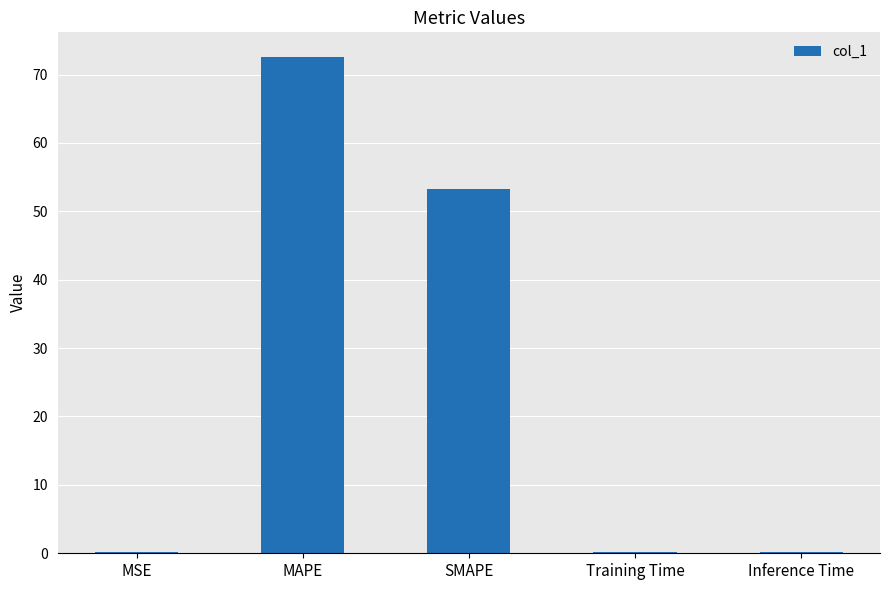

Is it true that the value at SMAPE is 77.7?

False